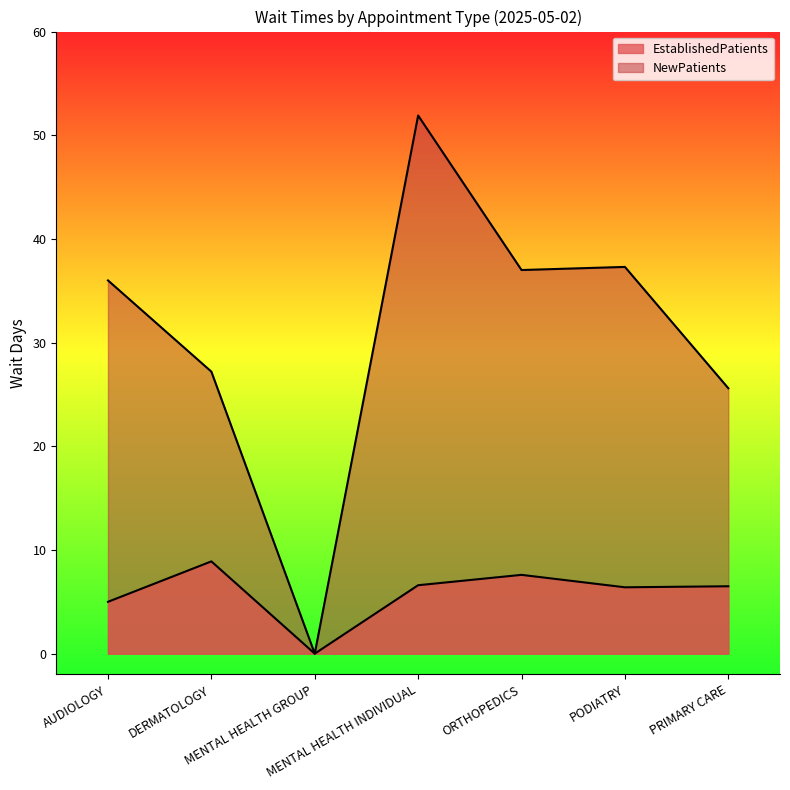

Where is the first local minimum for NewPatients?

MENTAL HEALTH GROUP